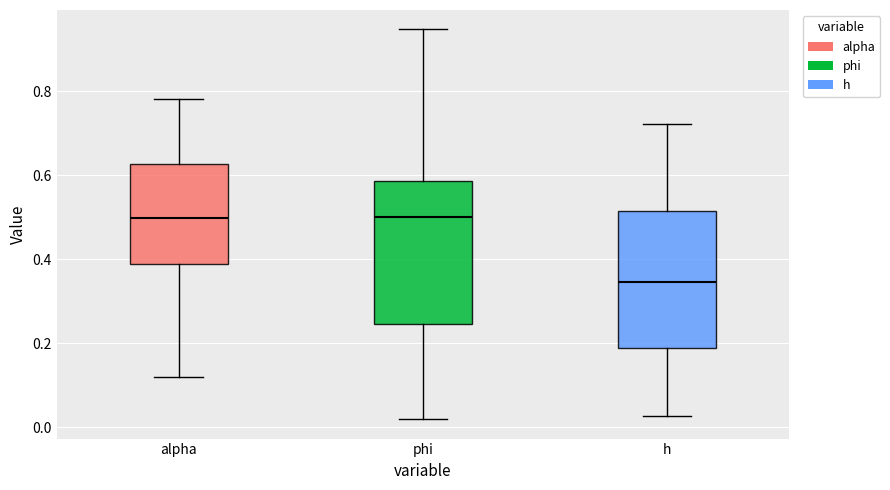

Which box's median line is the lowest?

h